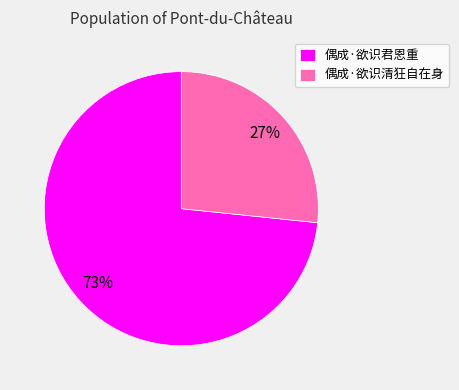

Is it true that 偶成·欲识清狂自在身 is 27% of the pie?

True